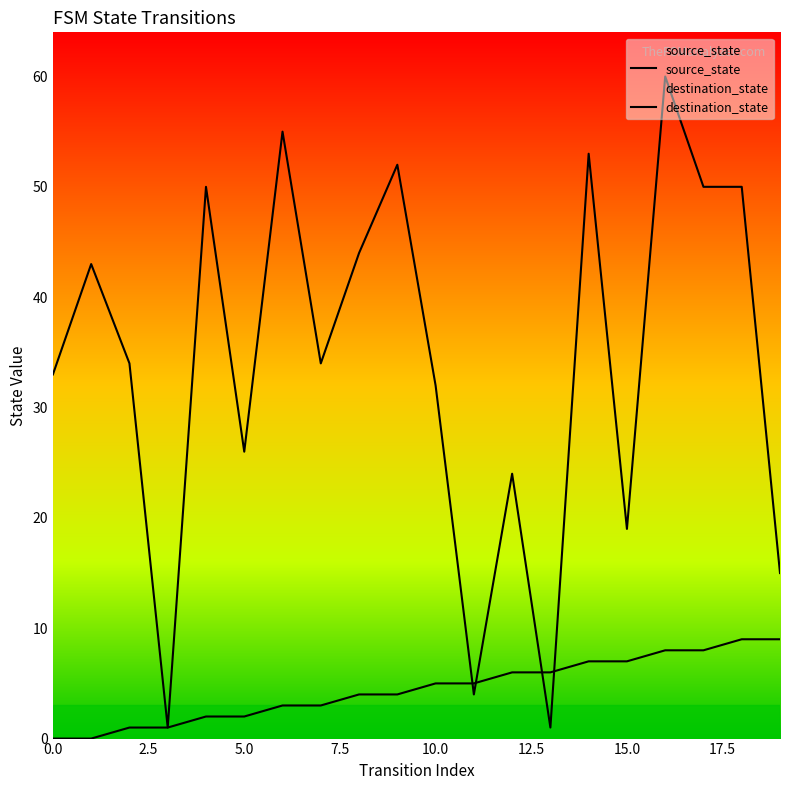

True or false: source_state has a value of 7 at 15.

True